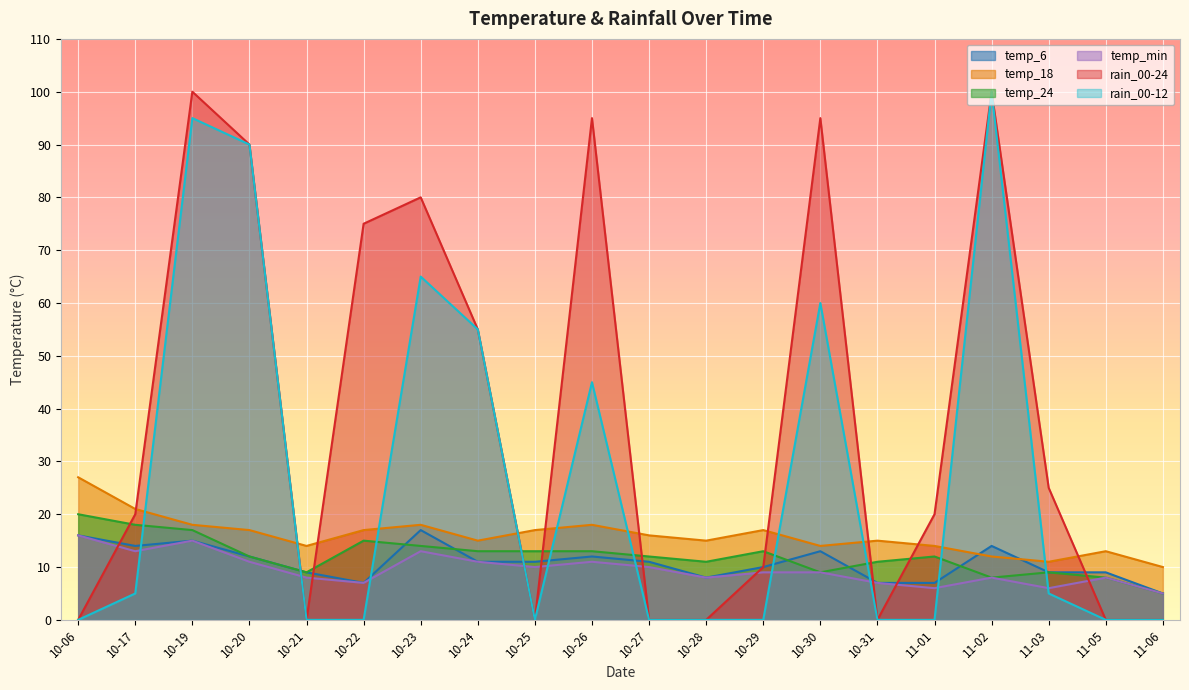

Where is the first local minimum for temp_18?

10-21